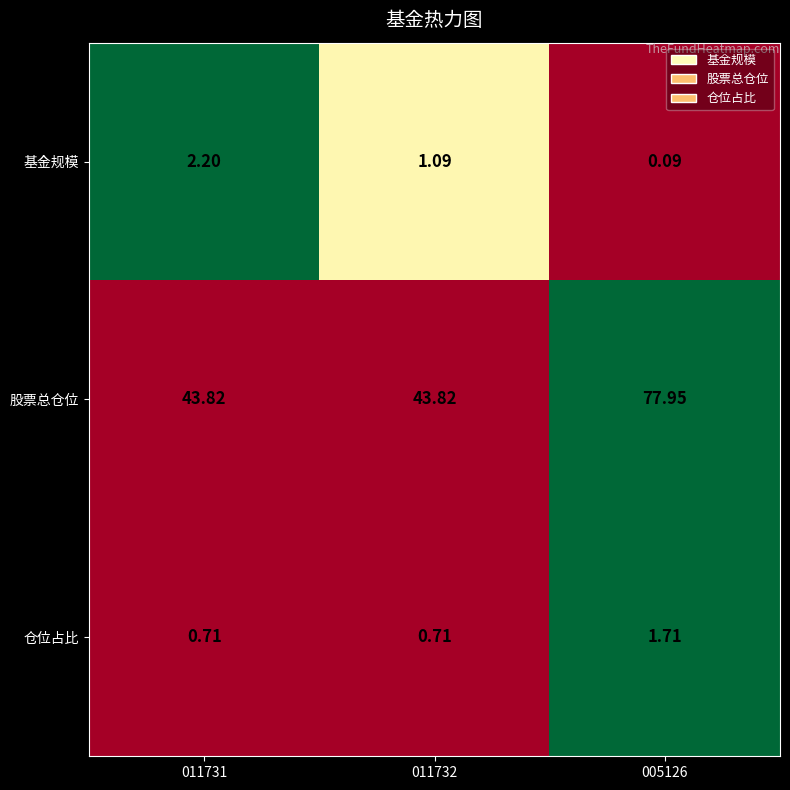

At 011731, list the series in order from smallest to largest.

仓位占比, 基金规模, 股票总仓位